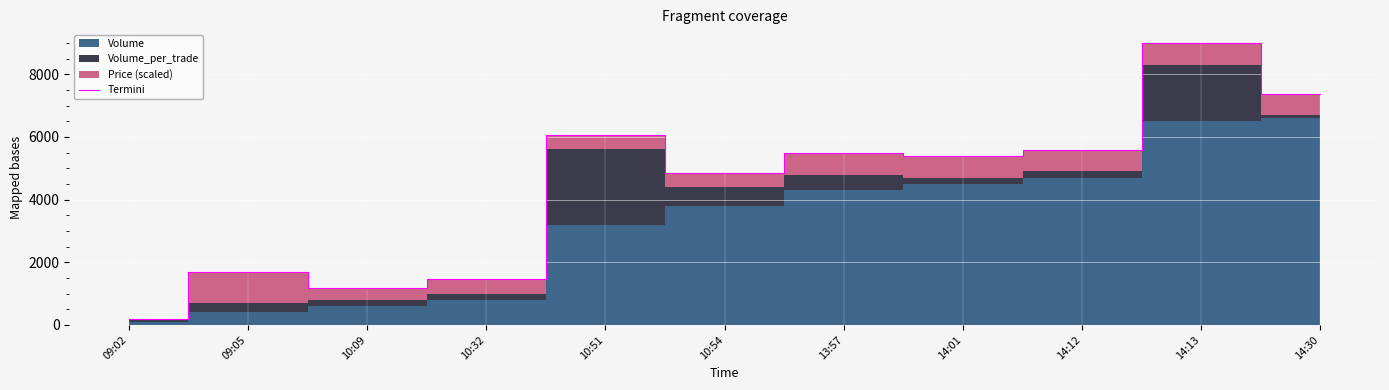

What is the minimum value shown in the chart?

200.0